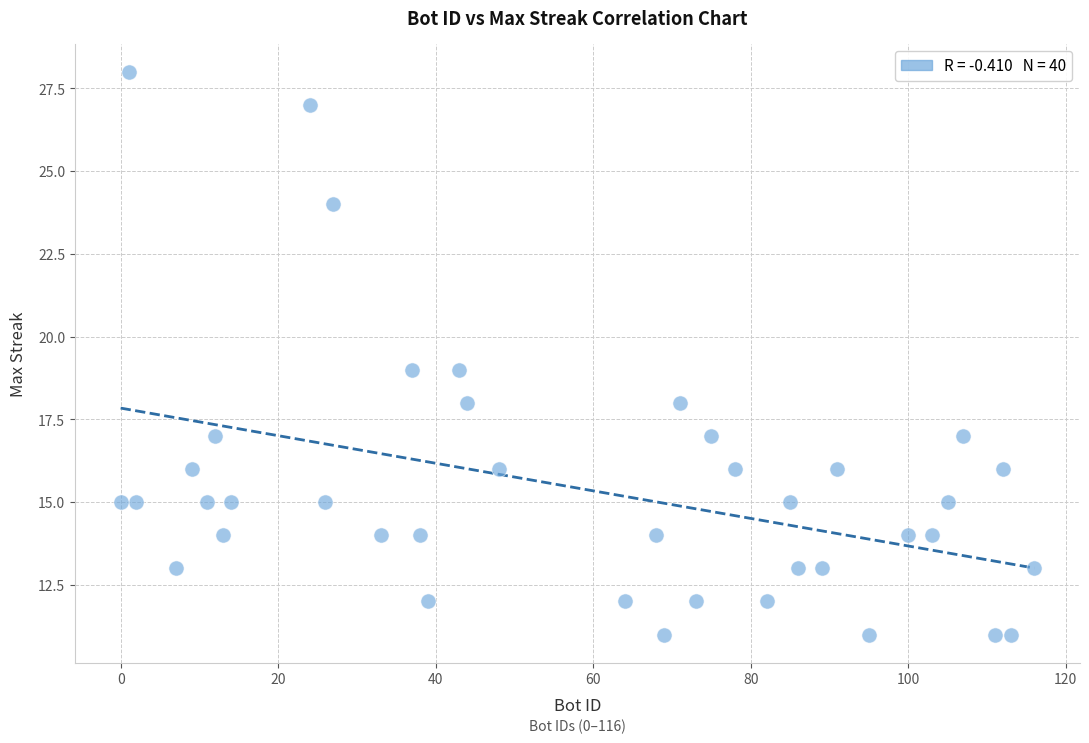

Count the number of points in this scatter plot.

40